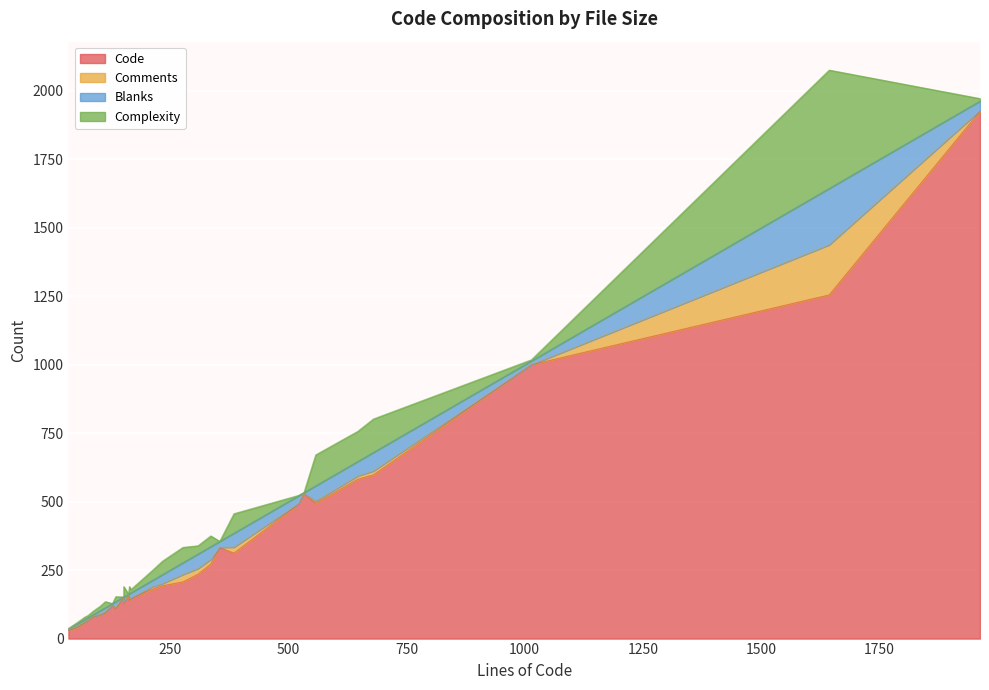

What is the difference between the Complexity values at 25 and 18?

8